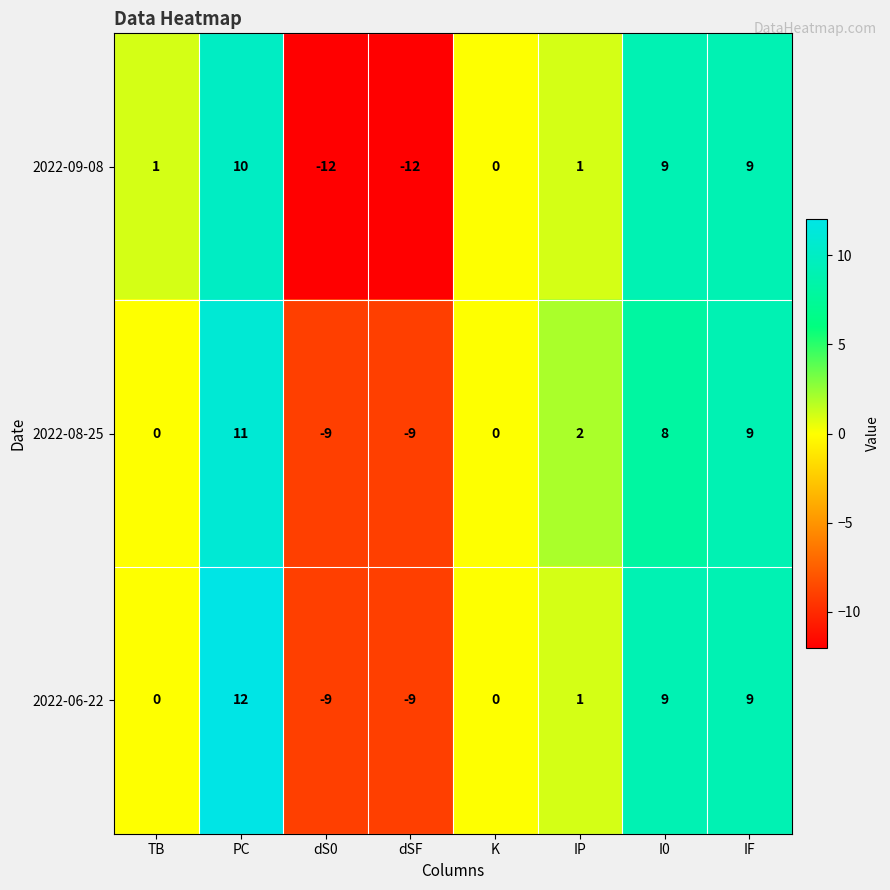

What is the difference between the second highest and minimum values in the 2022-06-22 series?

18